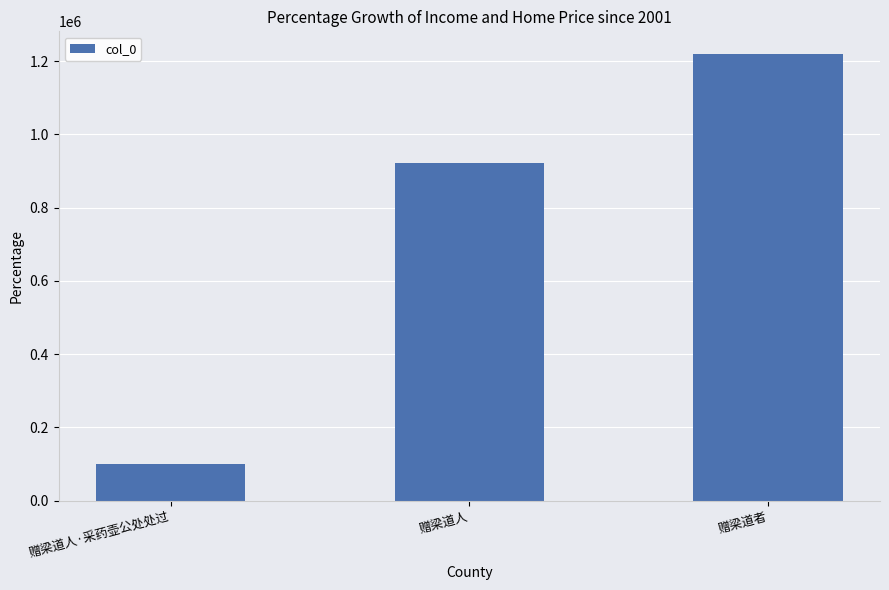

Reading right to left, what are all the values shown in this chart?

1220356	921384	99219